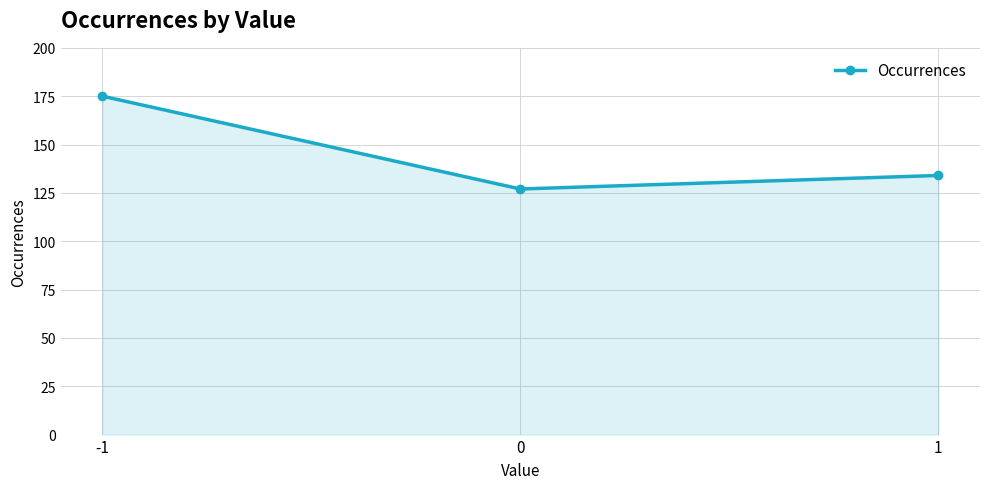

How many values are below 134?

1